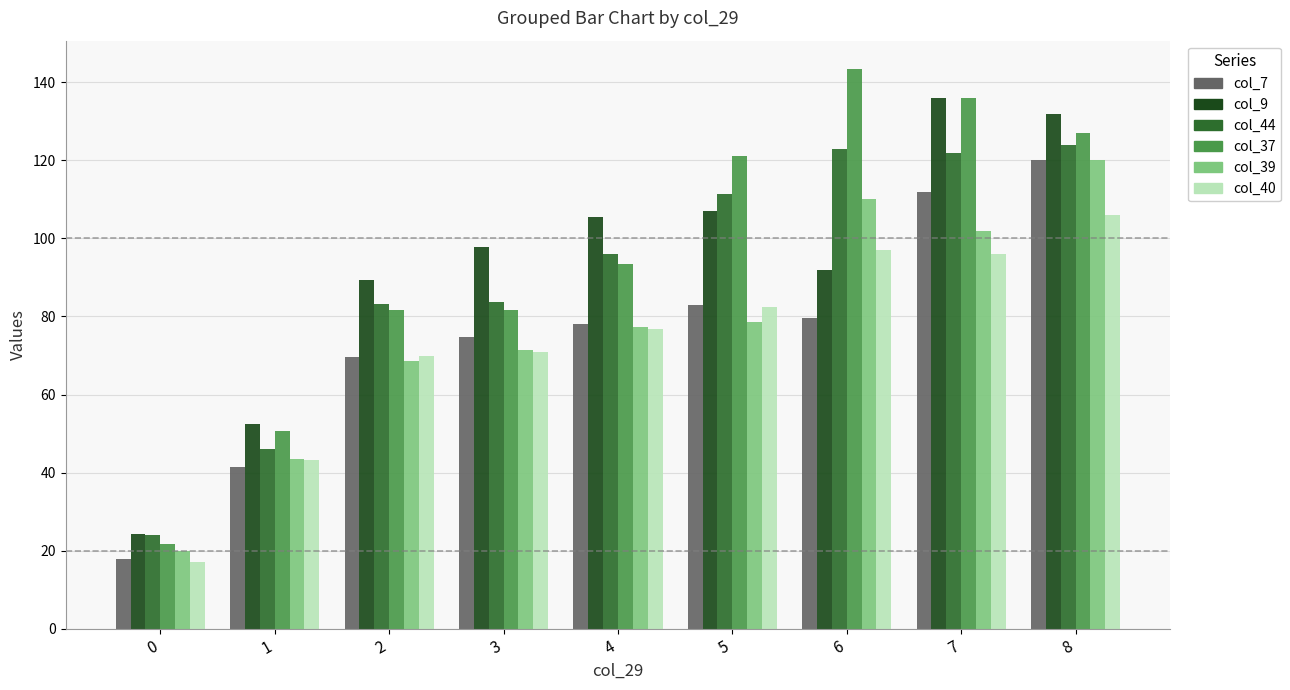

How many data points in col_44 are less than 95?

4